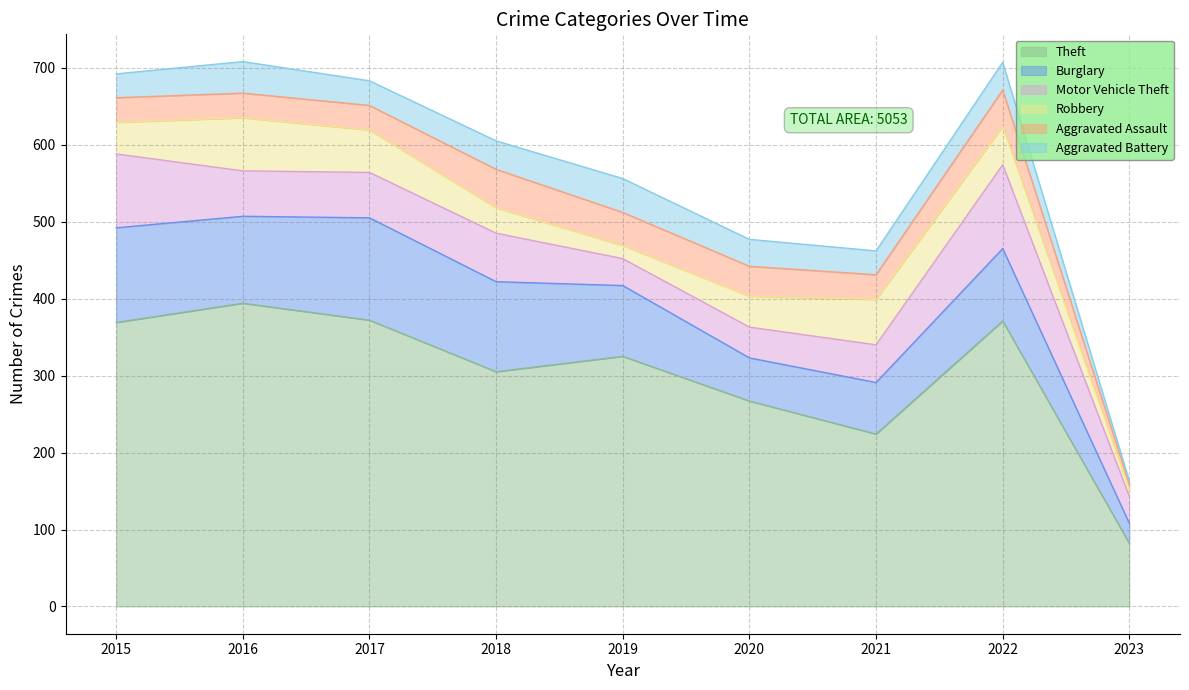

Is the value of Robbery at 2019 greater than the value of Aggravated Assault at 2016?

No